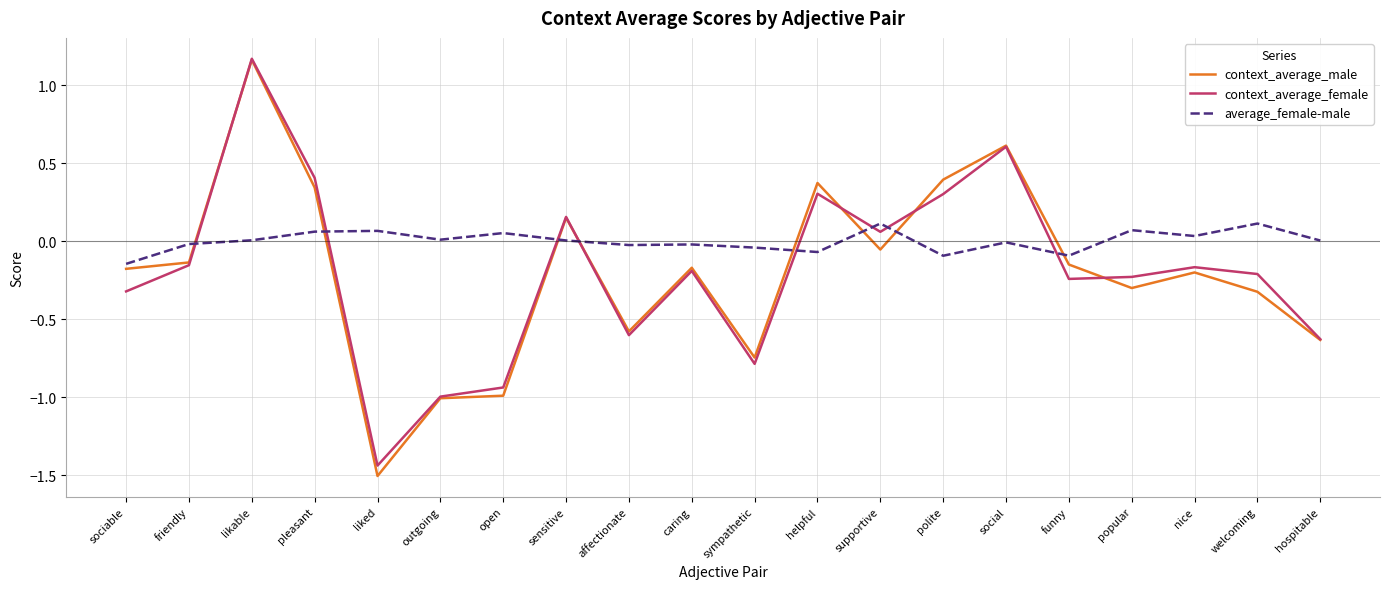

What position from the right is funny?

5